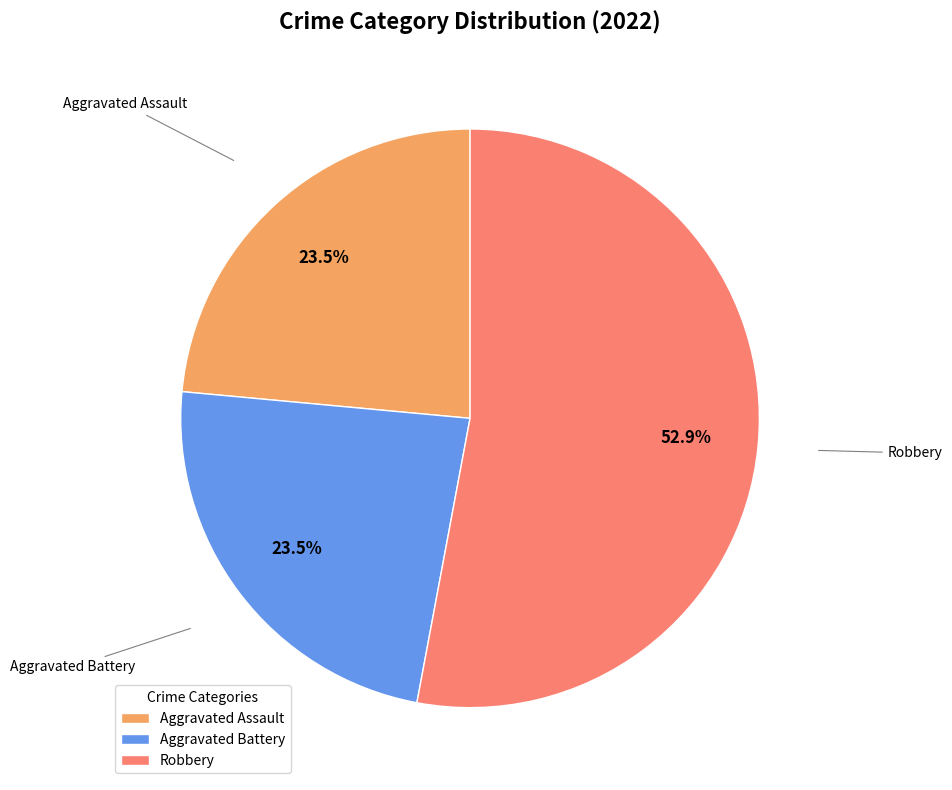

To the nearest percent, what is the average slice percentage?

33%